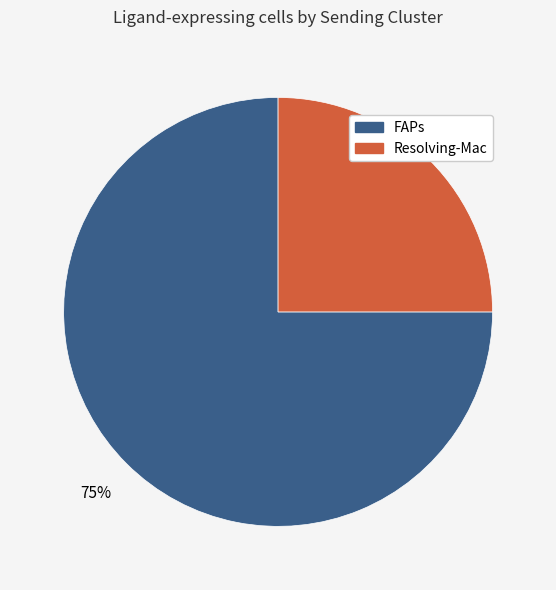

Rank the categories by value from highest to lowest.

FAPs, Resolving-Mac